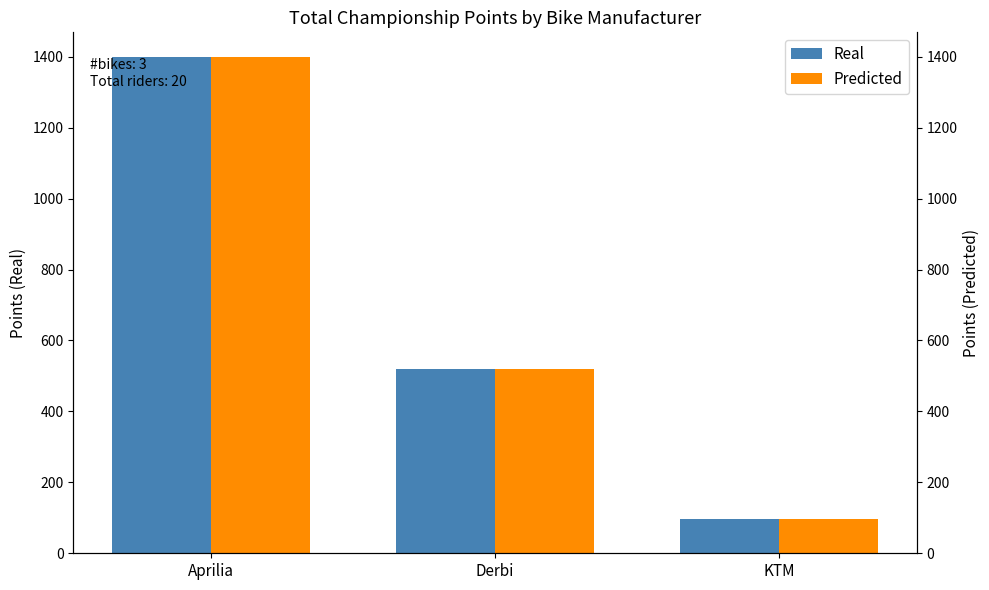

Which category has the lowest value in the Real series?

KTM